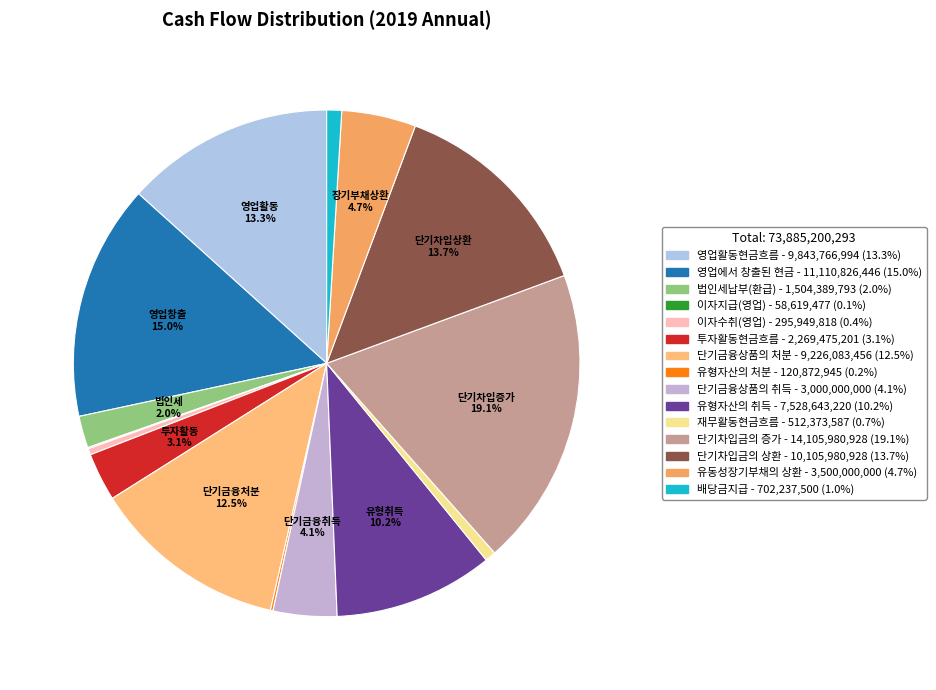

To the nearest percent, what is the difference between the 투자활동현금흐름 and 영업에서 창출된 현금 slice percentages?

12%